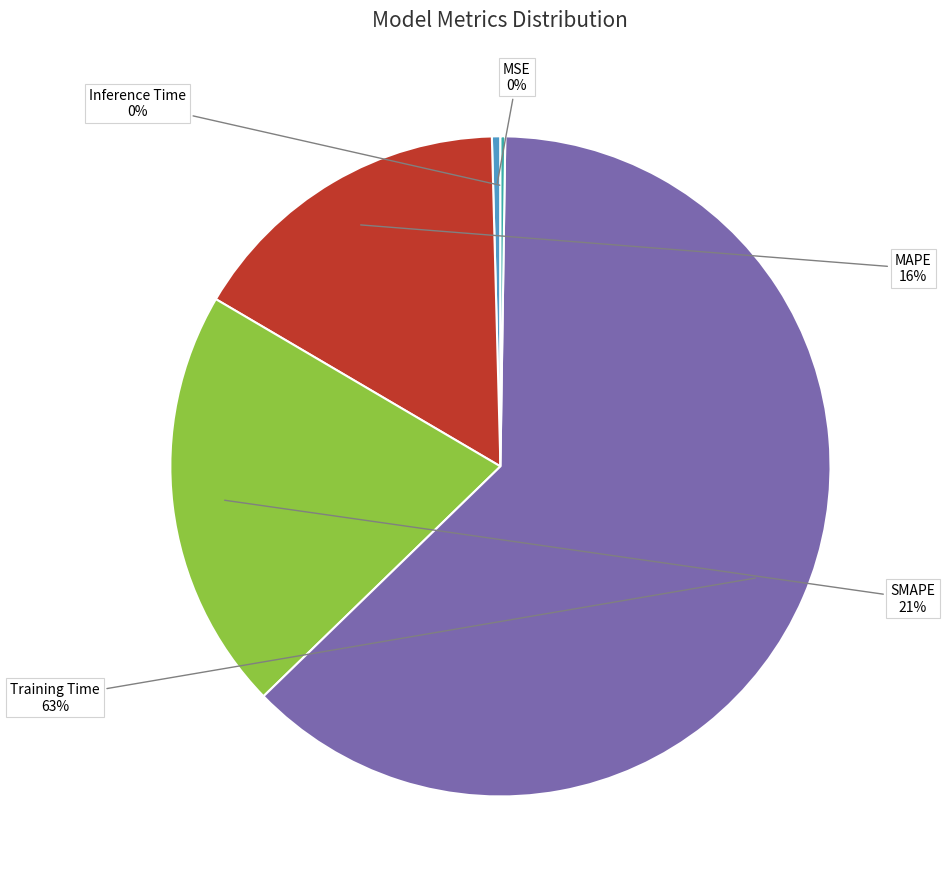

To the nearest percent, what is the average slice percentage?

20%